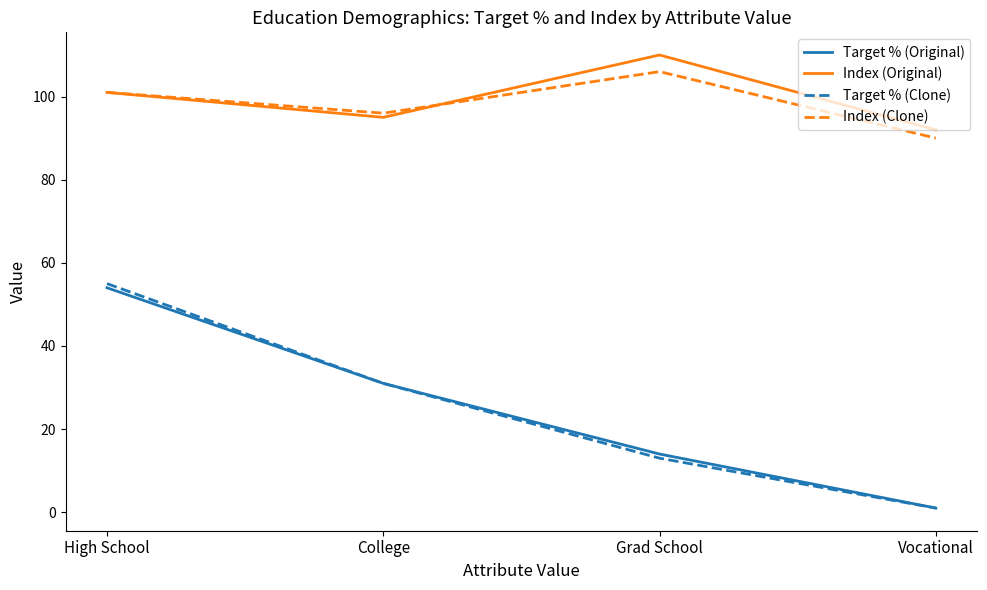

What is the spread (max minus min) of values at Grad School?

97